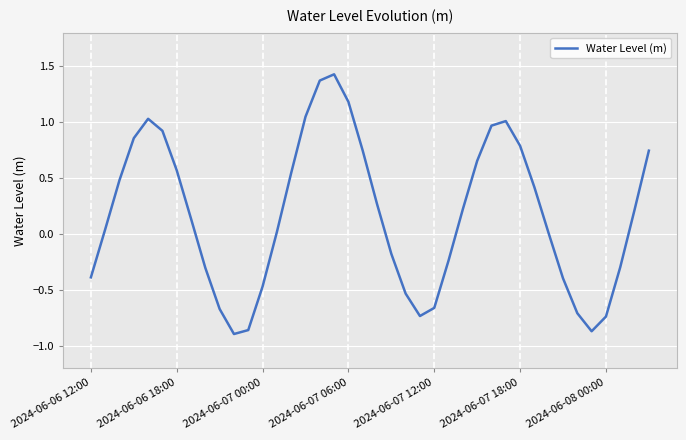

What is the maximum value shown in the chart?

1.4